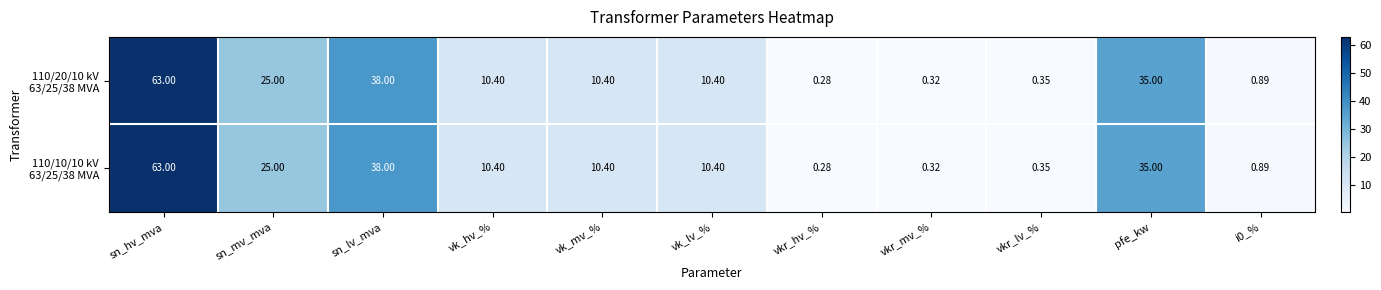

At which category is the sum across all series the highest?

sn_hv_mva